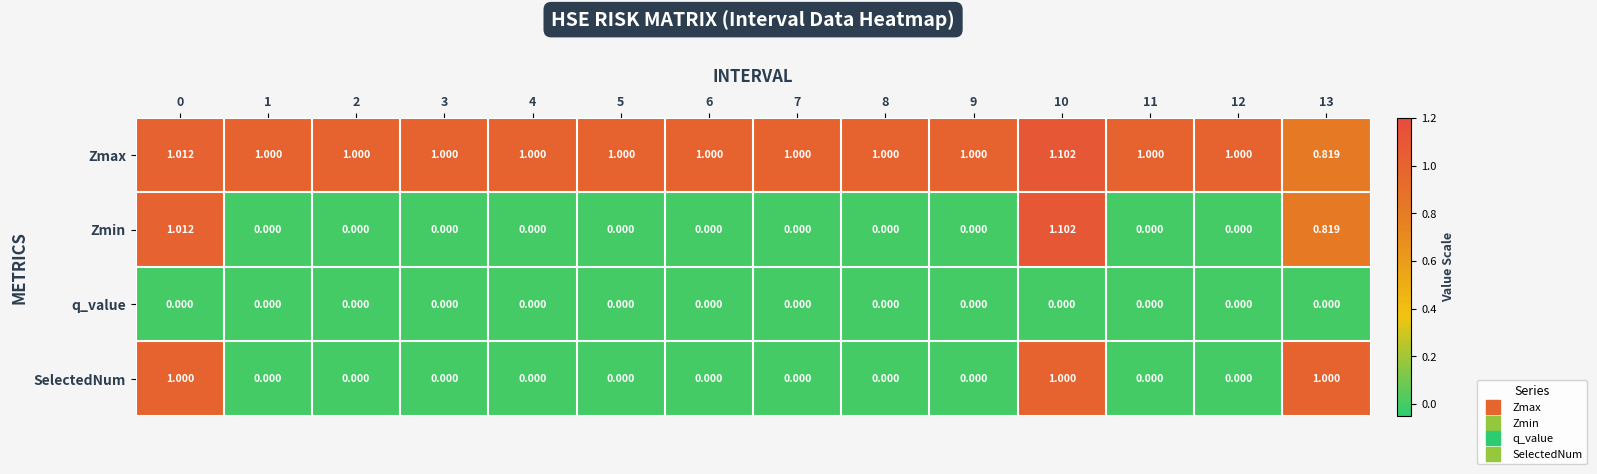

Which series has the largest total across all categories?

Zmax